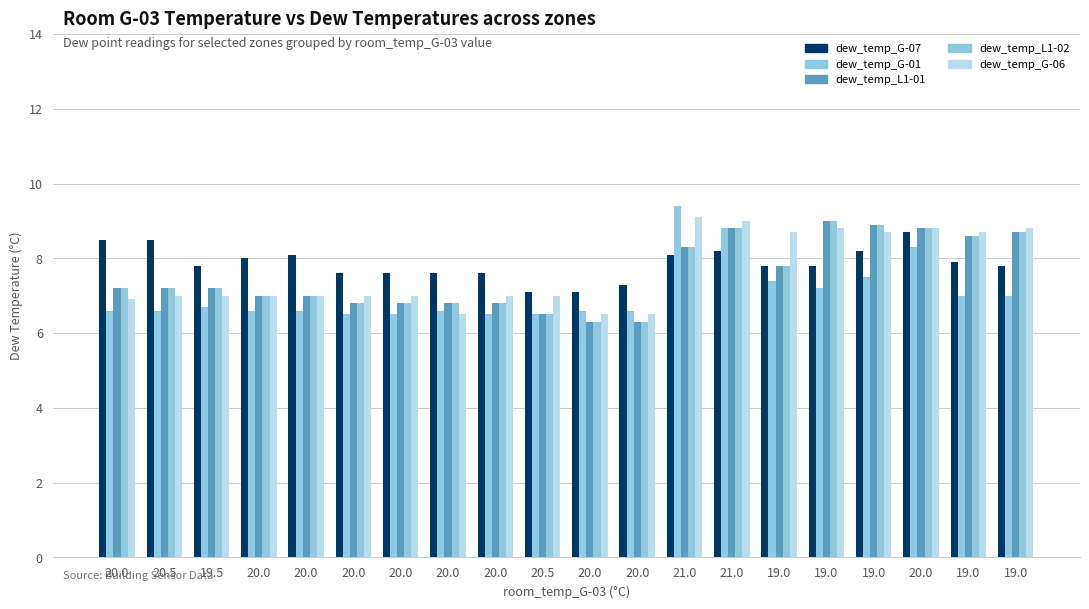

How many series are shown in this chart?

5